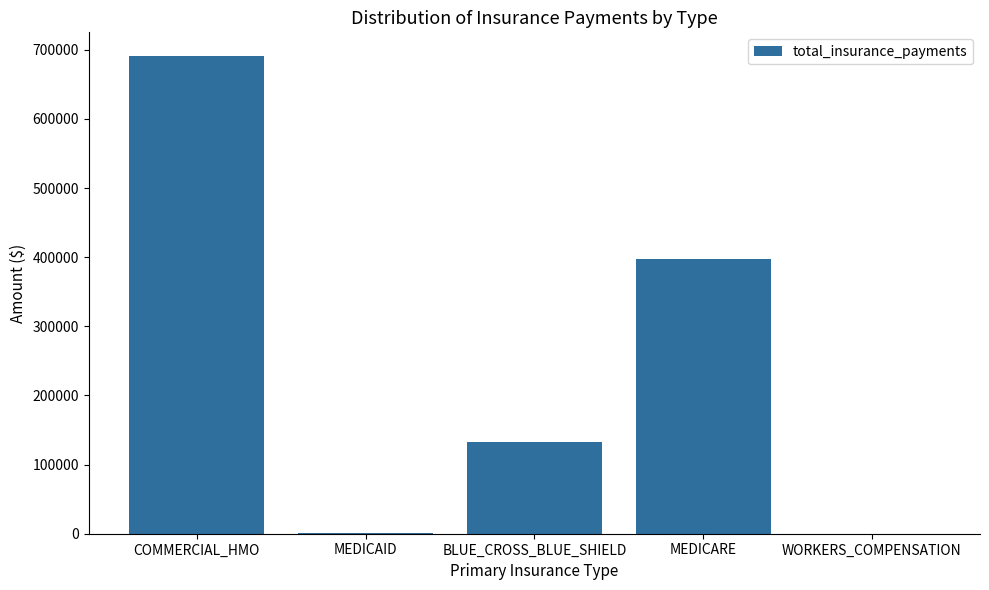

Which category has the highest value across all series?

COMMERCIAL_HMO